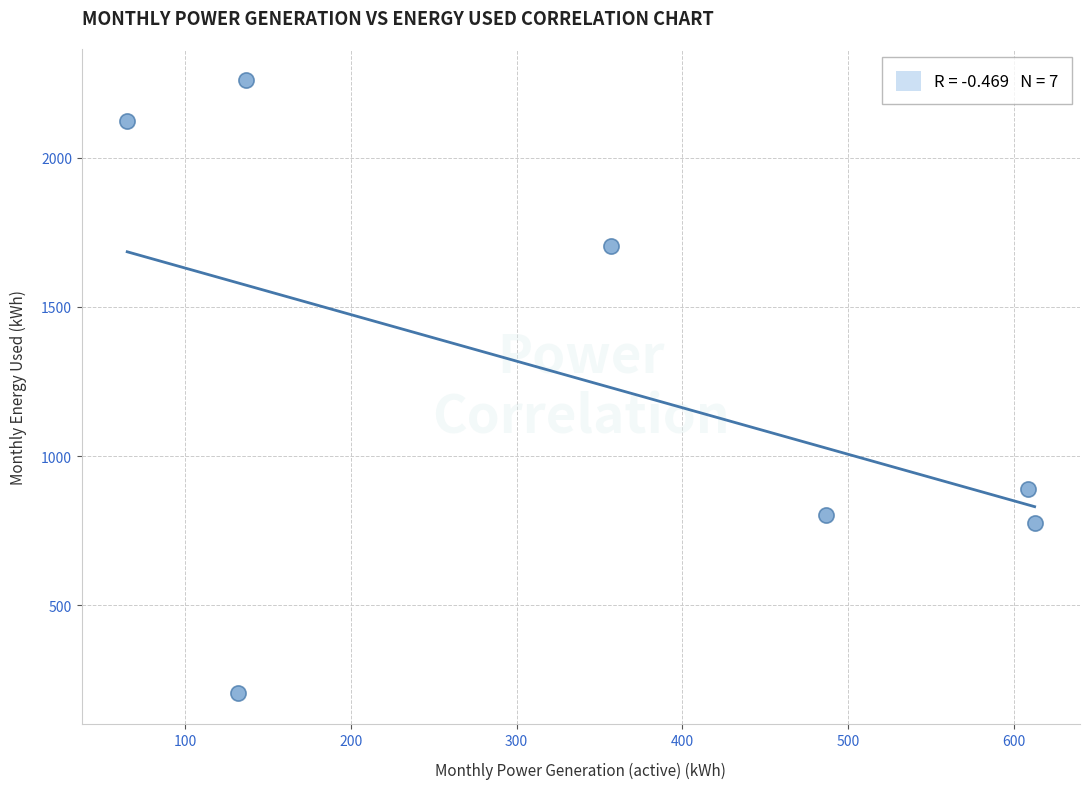

What is the average X value?

342.7